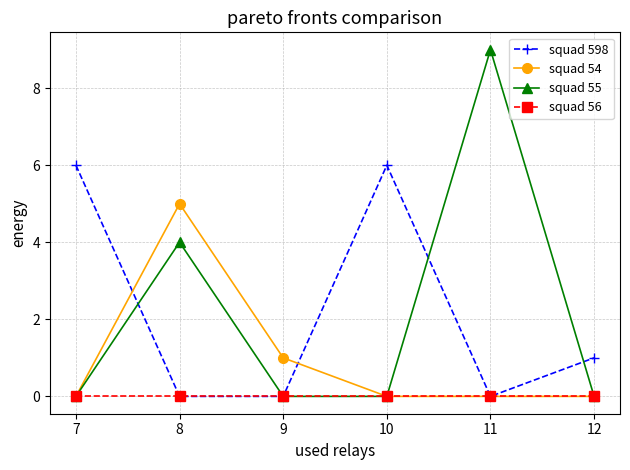

Which series has the largest range (max minus min)?

squad 55